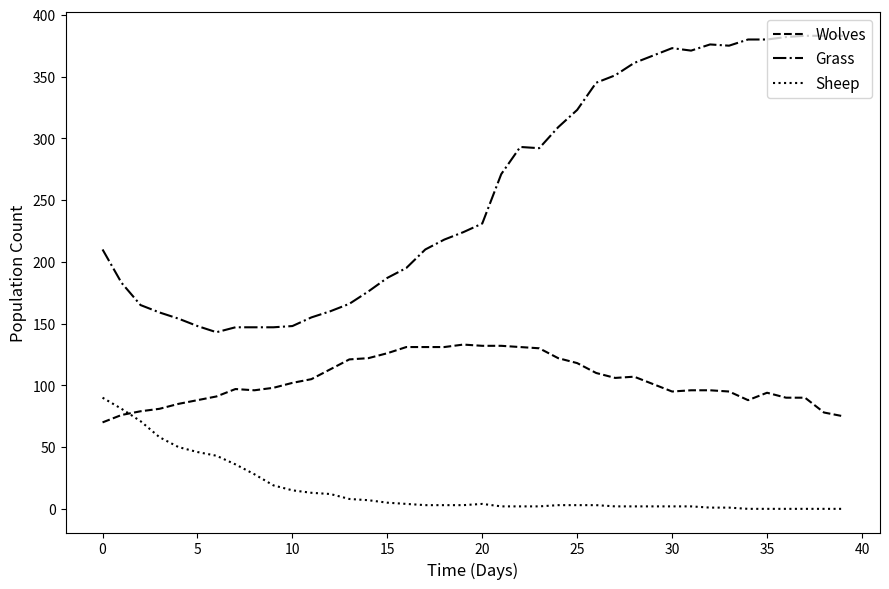

Which series has the widest spread of values?

Grass